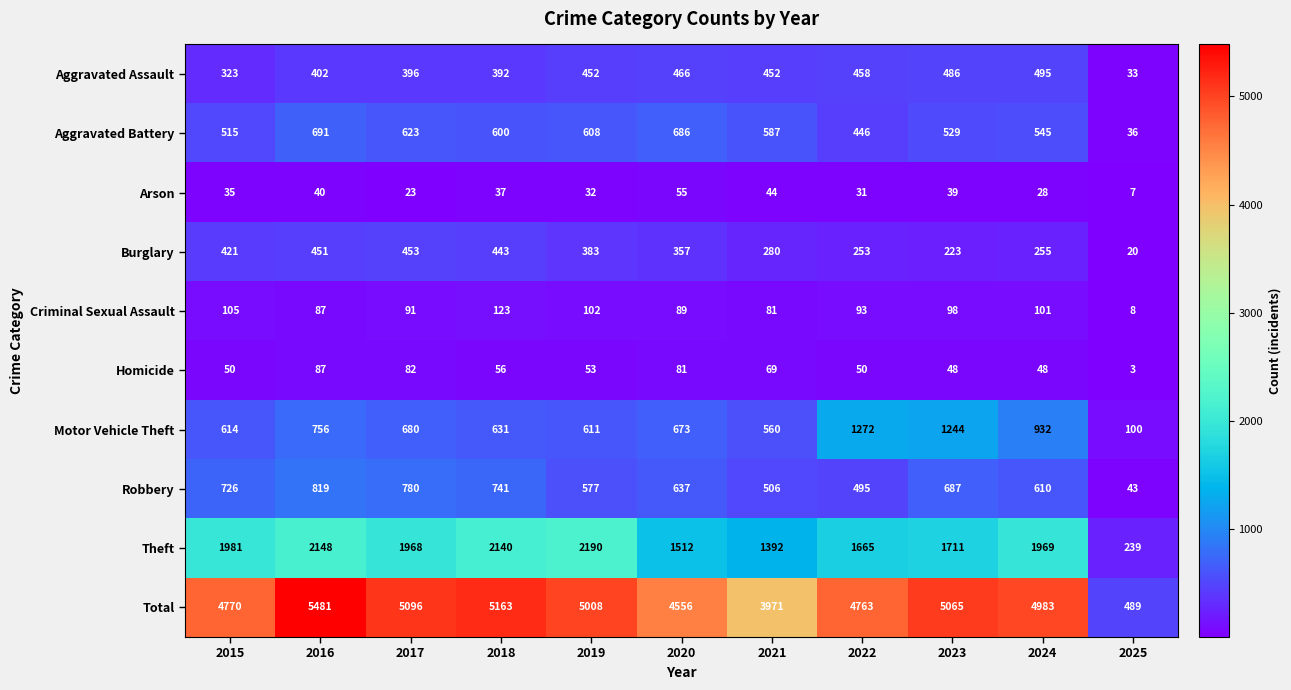

Which series has the largest total across all categories?

Total